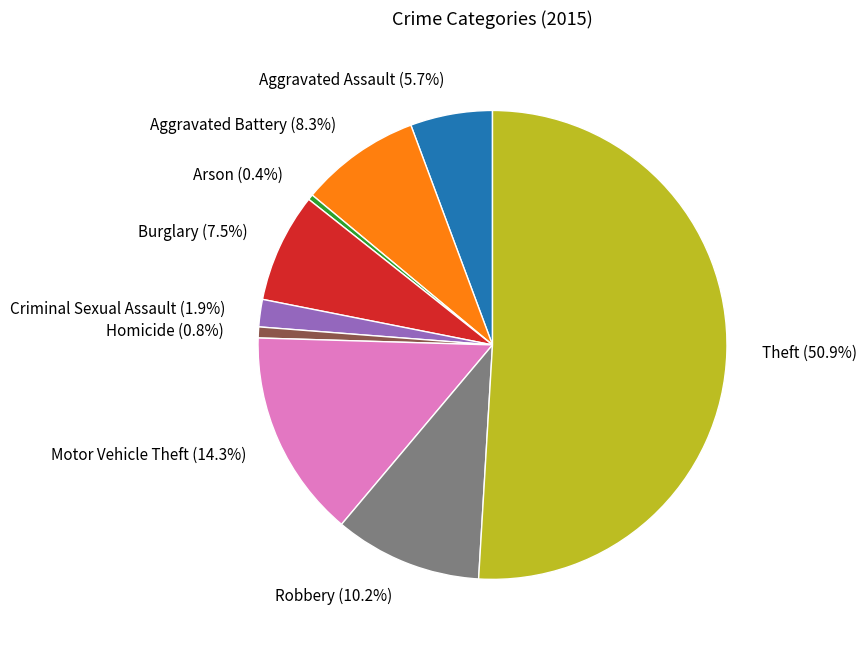

Which has a higher value, Burglary or Aggravated Assault?

Burglary